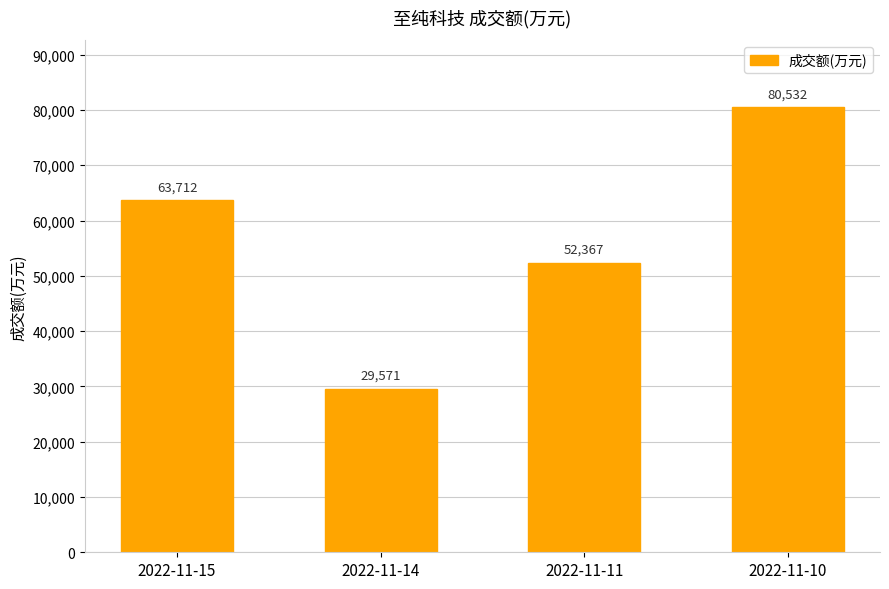

List the labels in order of value, largest first.

2022-11-10, 2022-11-15, 2022-11-11, 2022-11-14